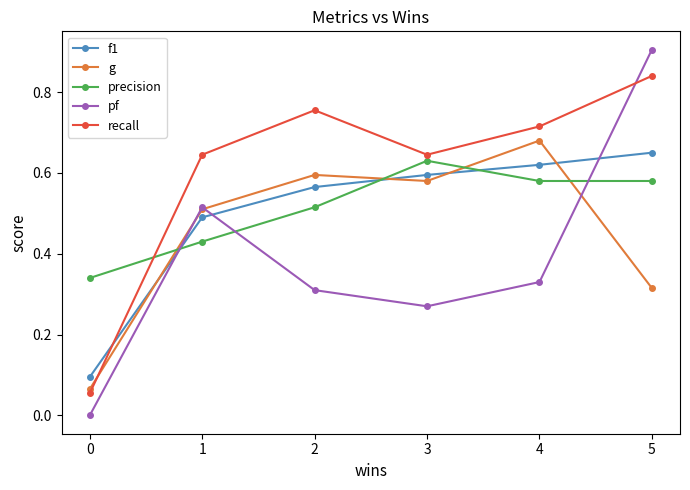

Is it true that f1 equals 0.6 at 5?

True